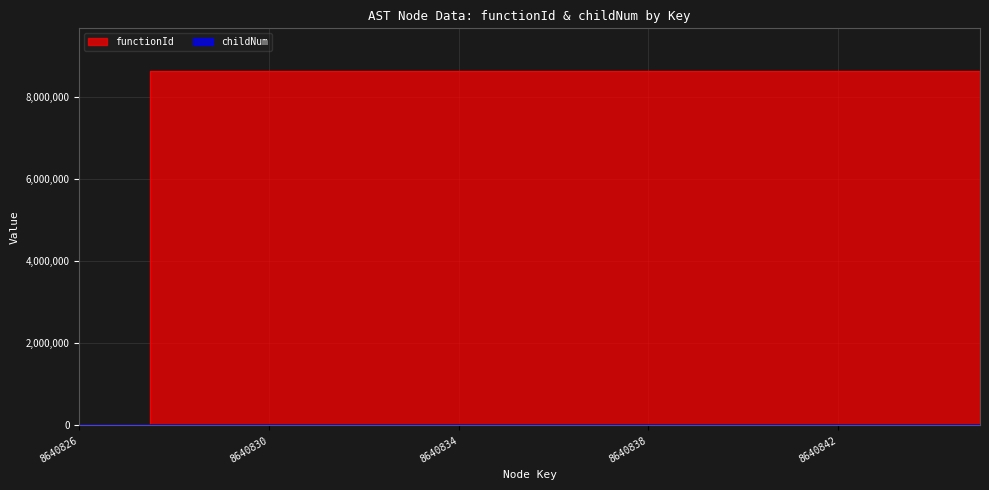

Reading left to right, list all the values displayed in this chart.

functionId: 8640826=0	8640827=0	8640828=8640826	8640829=8640826	8640830=8640826	8640831=8640826	8640832=8640826	8640833=8640826	8640834=8640826	8640835=8640826	8640836=8640826	8640837=8640826	8640838=8640826	8640839=8640826	8640840=8640826	8640841=8640826	8640842=8640826	8640843=8640826	8640844=8640826	8640845=8640826
childNum: 8640826=0	8640827=0	8640828=0	8640829=0	8640830=0	8640831=0	8640832=0	8640833=1	8640834=2	8640835=0	8640836=1	8640837=0	8640838=0	8640839=1	8640840=0	8640841=0	8640842=0	8640843=1	8640844=0	8640845=0